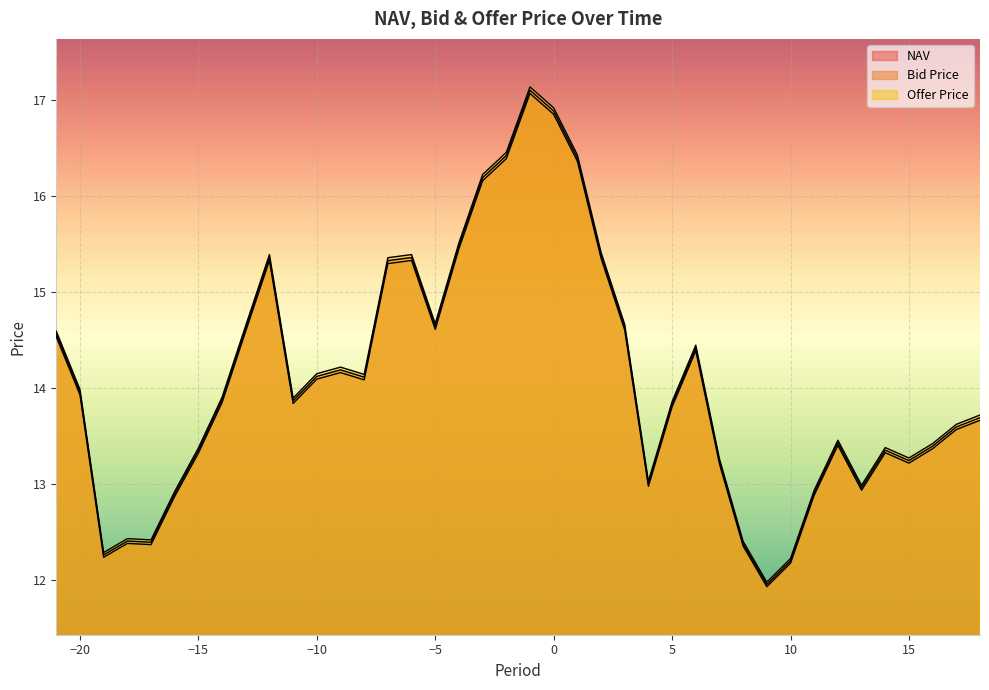

How many lines are shown in the chart?

3